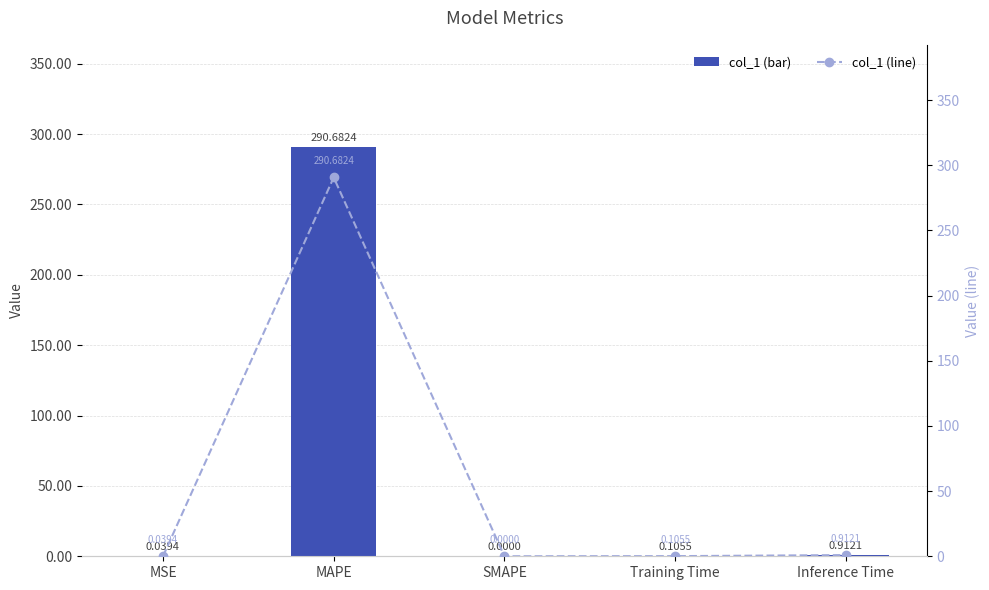

What is the sum of the col_1 values at Training Time and MAPE?

290.8